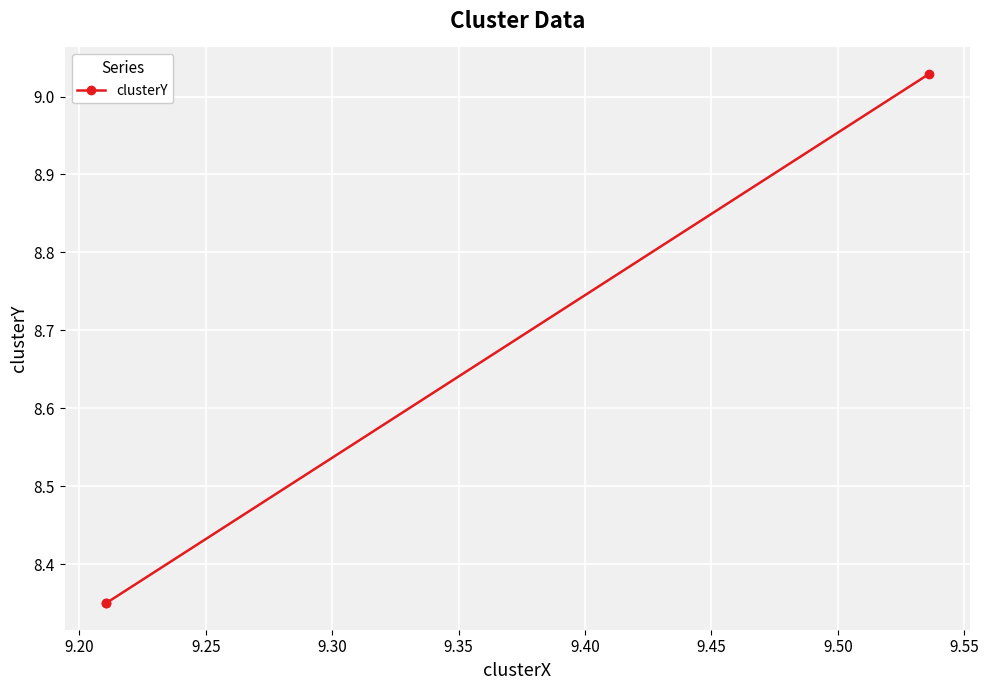

Count the number of categories in the chart.

3